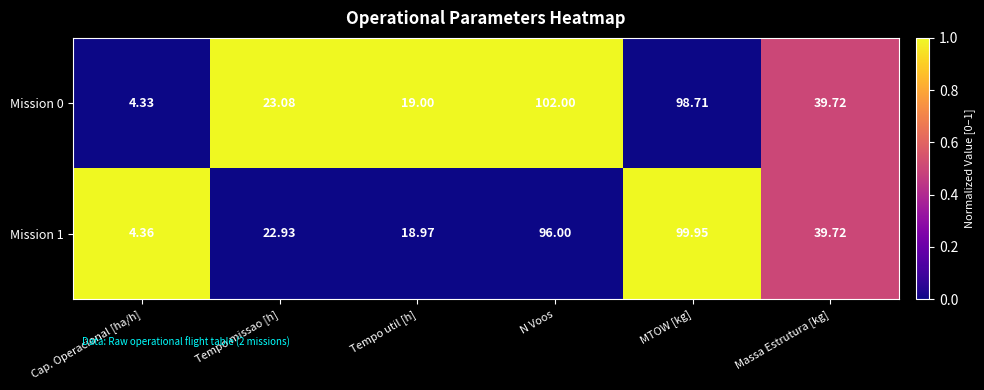

At which category does the chart reach its peak across all series?

N Voos